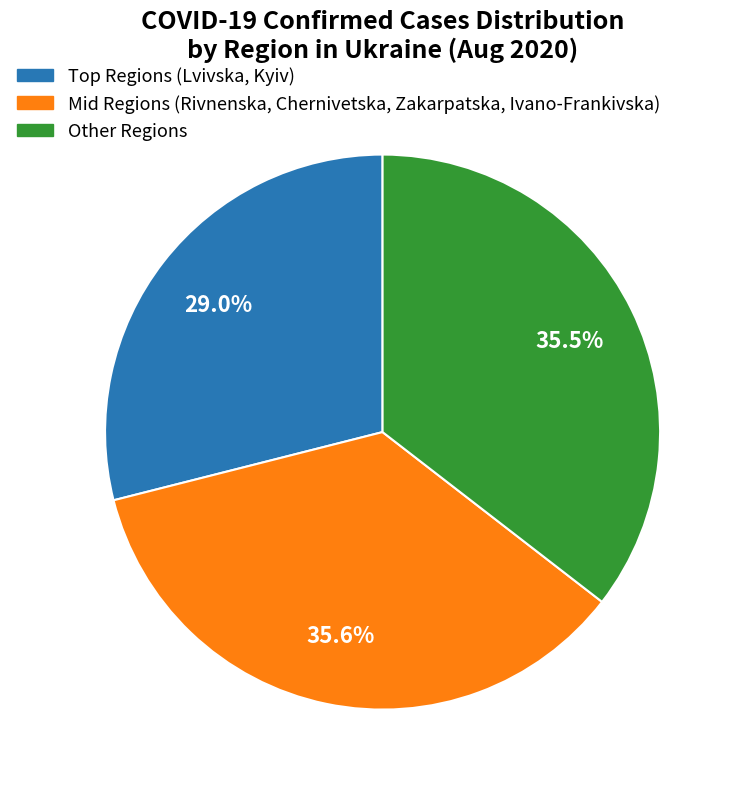

Is the sum of Other Regions and Mid Regions (Rivnenska, Chernivetska, Zakarpatska, Ivano-Frankivska) greater than half?

Yes